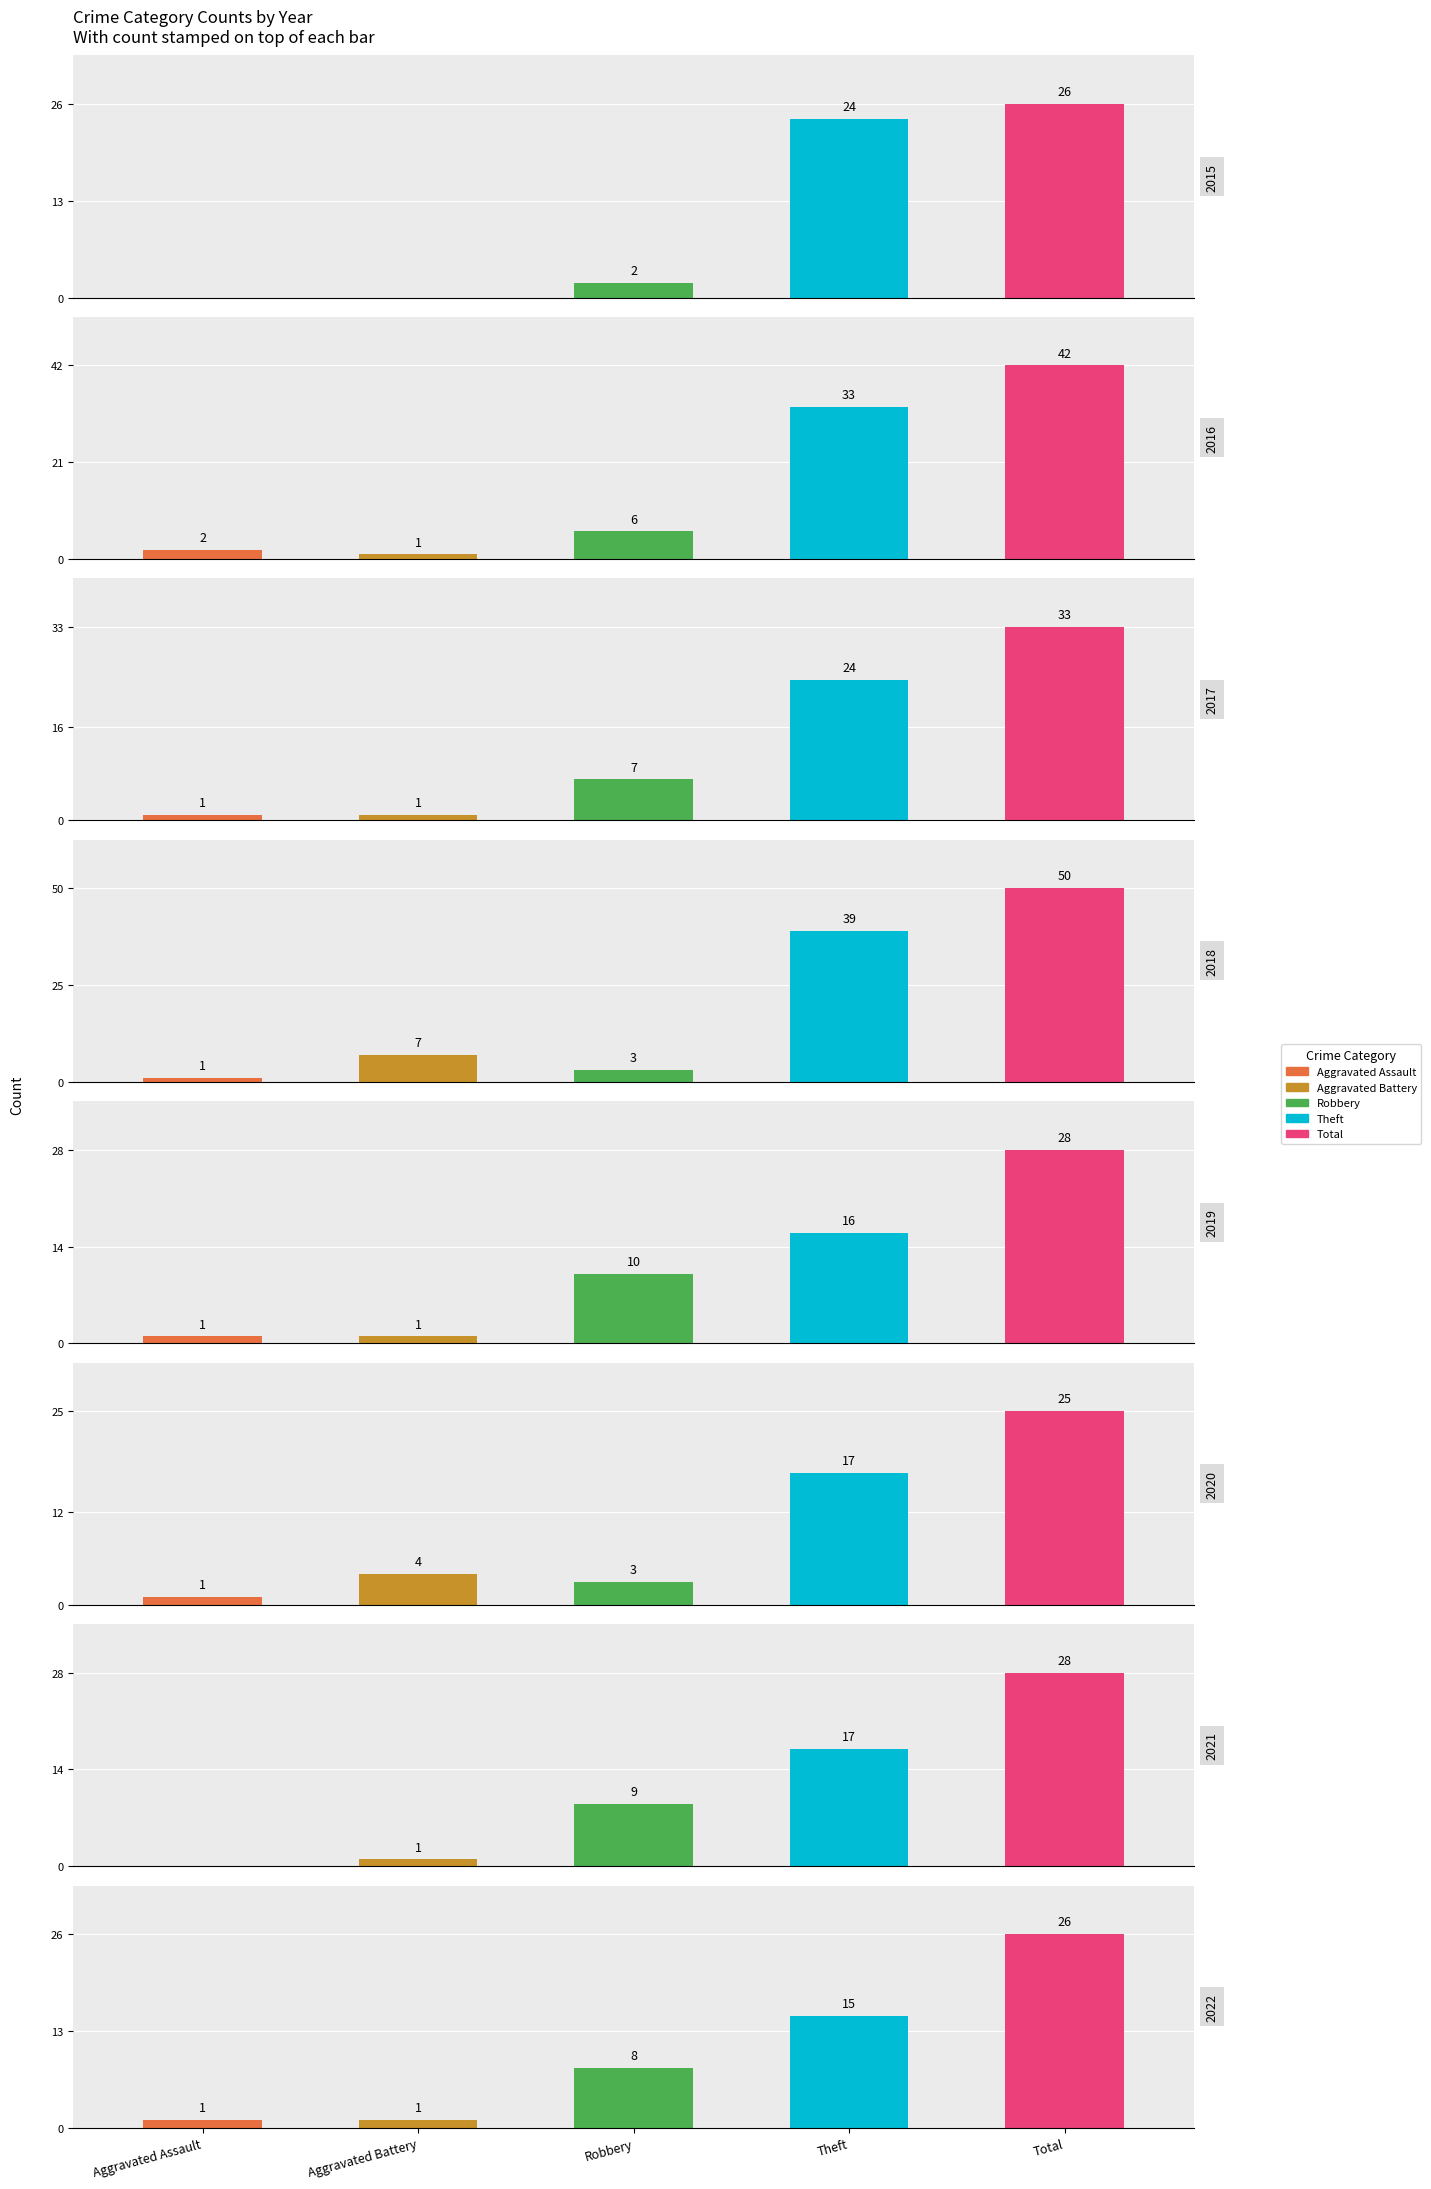

Rank the series at Aggravated Assault from lowest to highest value.

2015, 2016, 2018, 2021, 2017